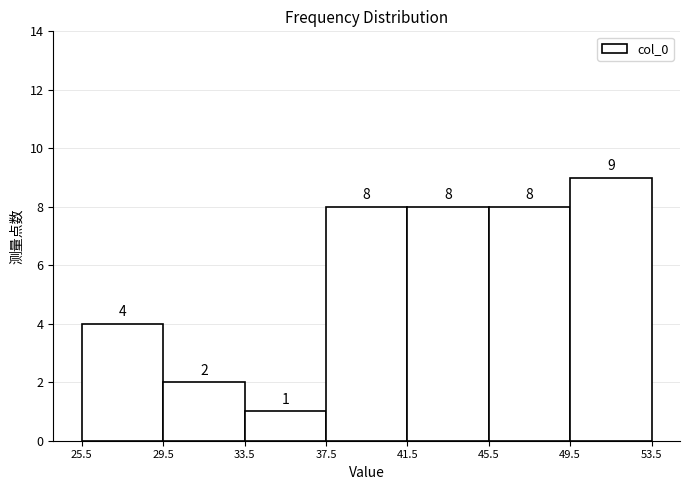

Reading left to right, transcribe this chart: for each bar, give the range it covers on the x-axis and its height.

25.5 to 29.5: 4
29.5 to 33.5: 2
33.5 to 37.5: 1
37.5 to 41.5: 8
41.5 to 45.5: 8
45.5 to 49.5: 8
49.5 to 53.5: 9